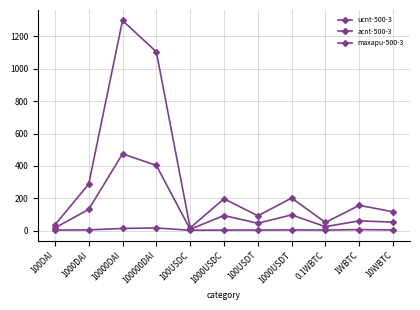

Does the chart have visible grid lines?

Yes